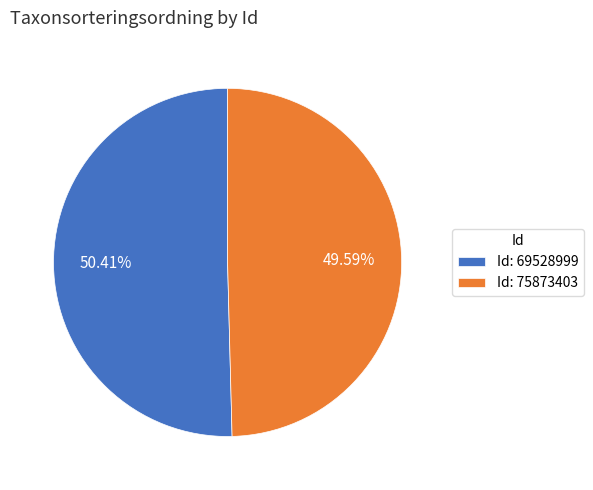

To the nearest percent, what is the average slice percentage?

50%